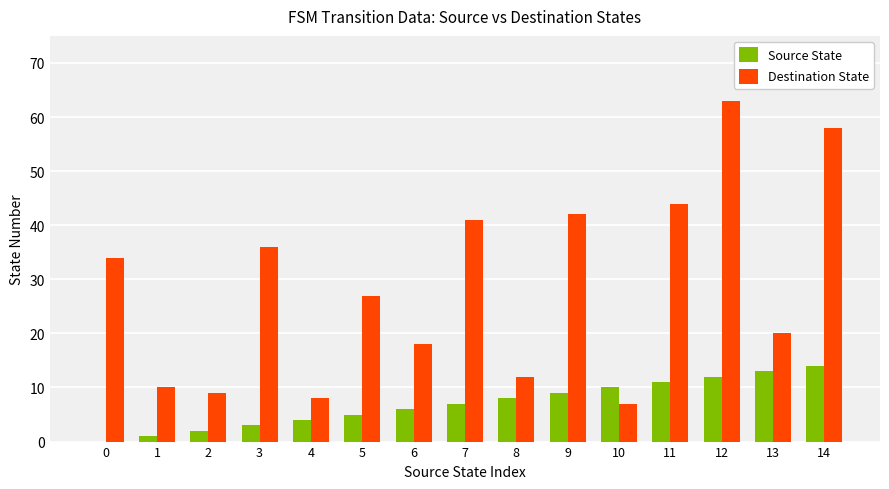

Is it true that Source State equals 20 at 12?

False